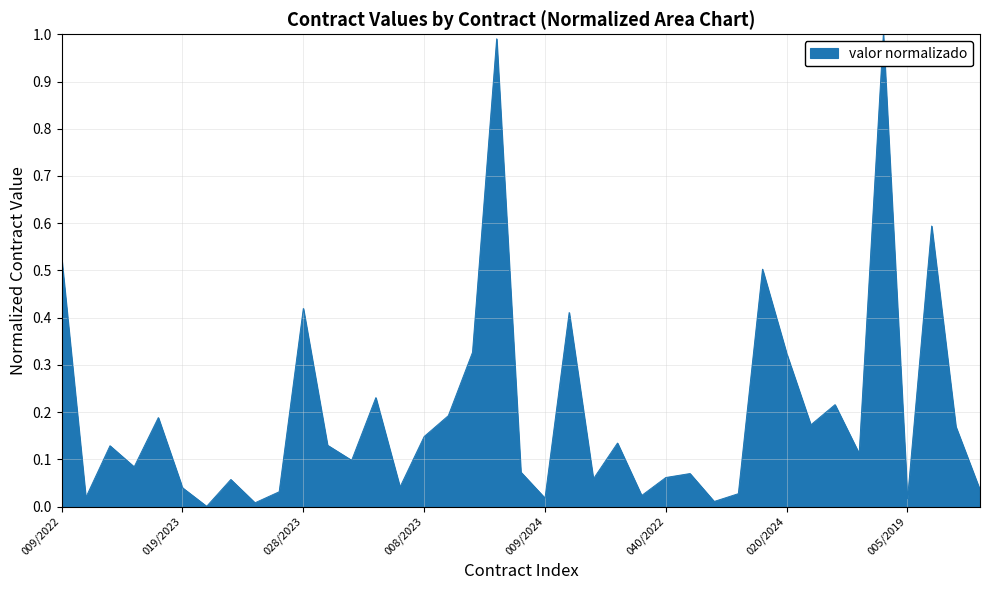

What is the maximum value shown in the chart?

1.0